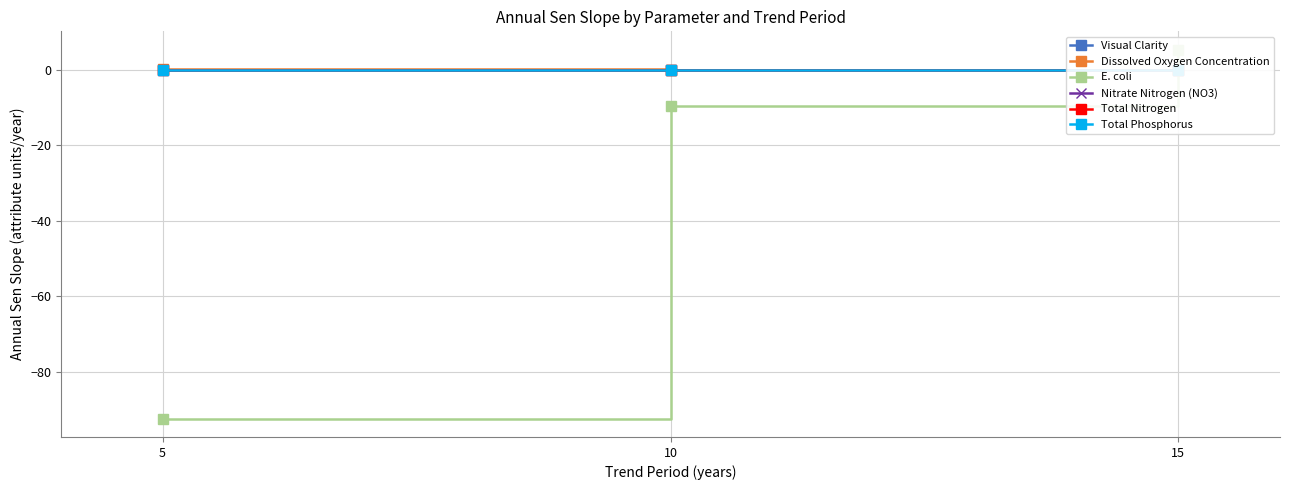

Which series has the widest spread of values?

E. coli